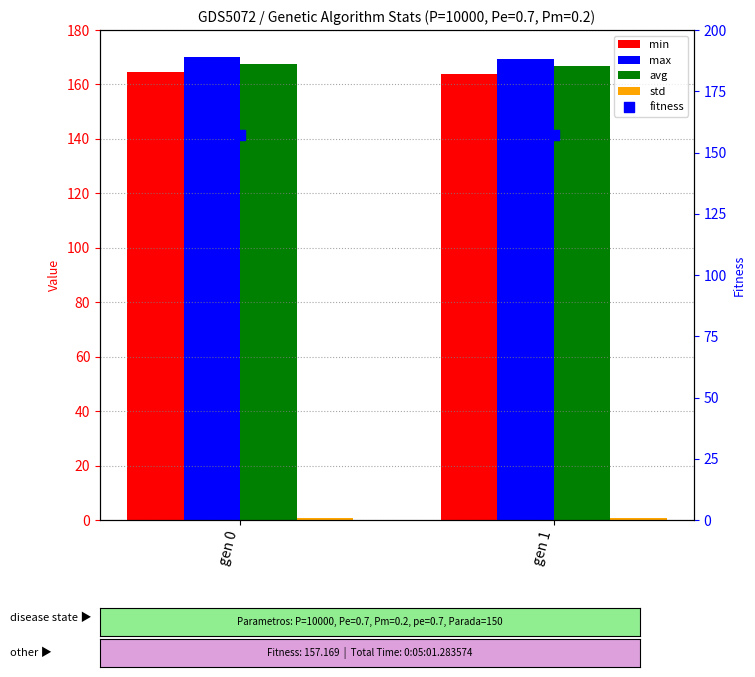

At which category is the sum across all series the highest?

gen 0